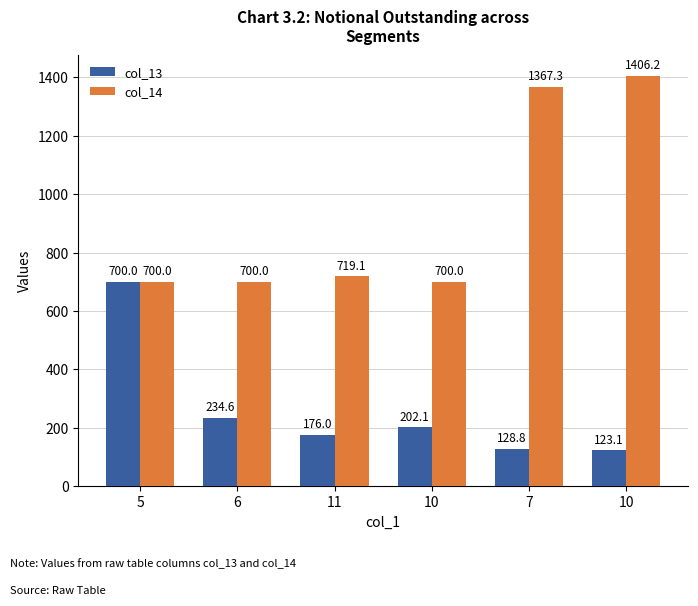

Which series has the widest spread of values?

col_14